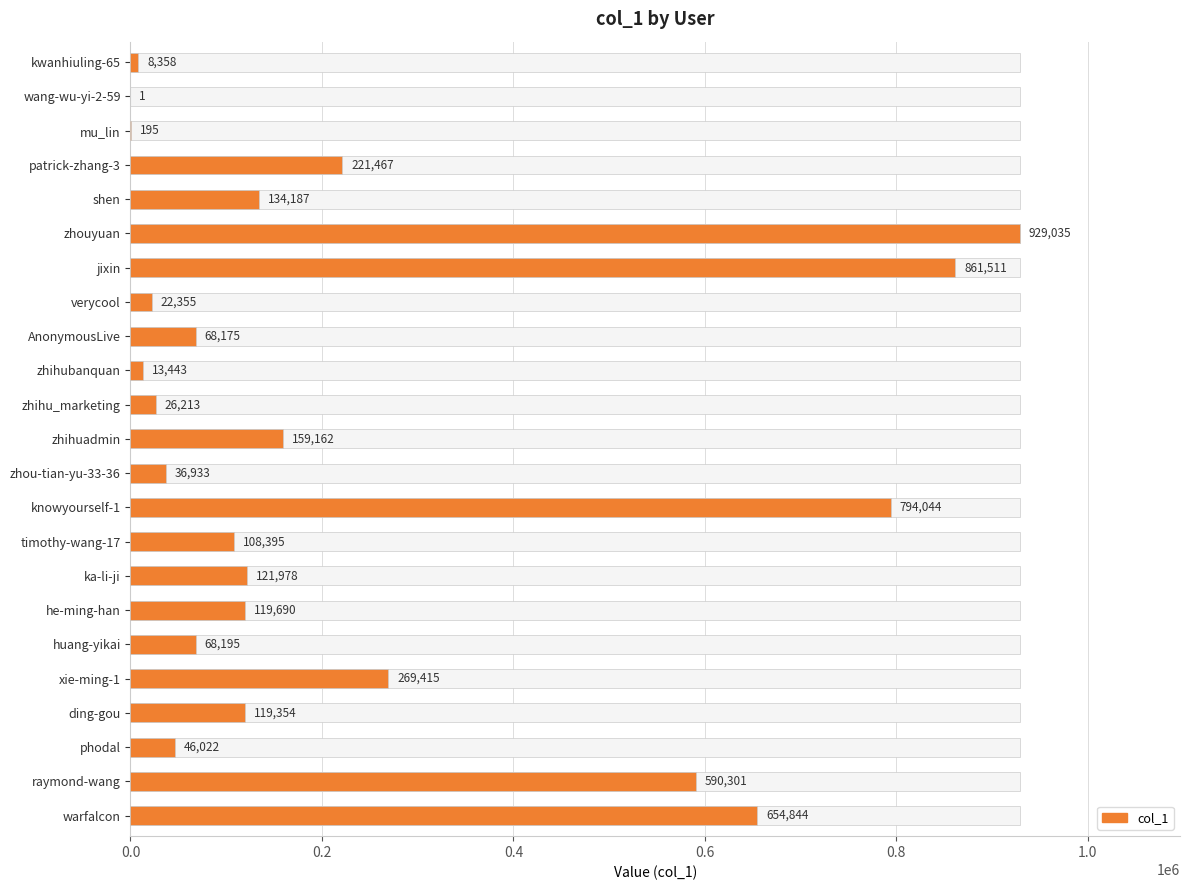

How many categories are shown in the chart?

23